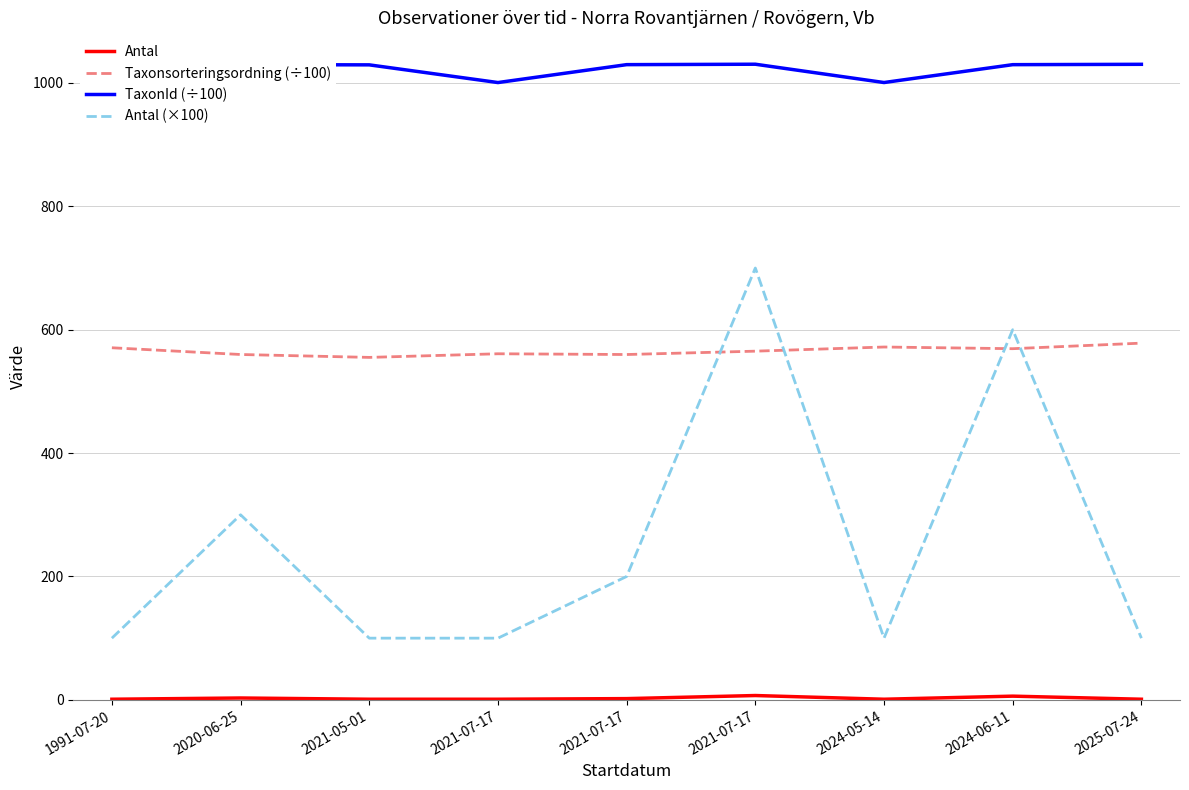

Between which two adjacent categories do Taxonsorteringsordning (÷100) and Antal (×100) first intersect?

2021-07-17 and 2021-07-17